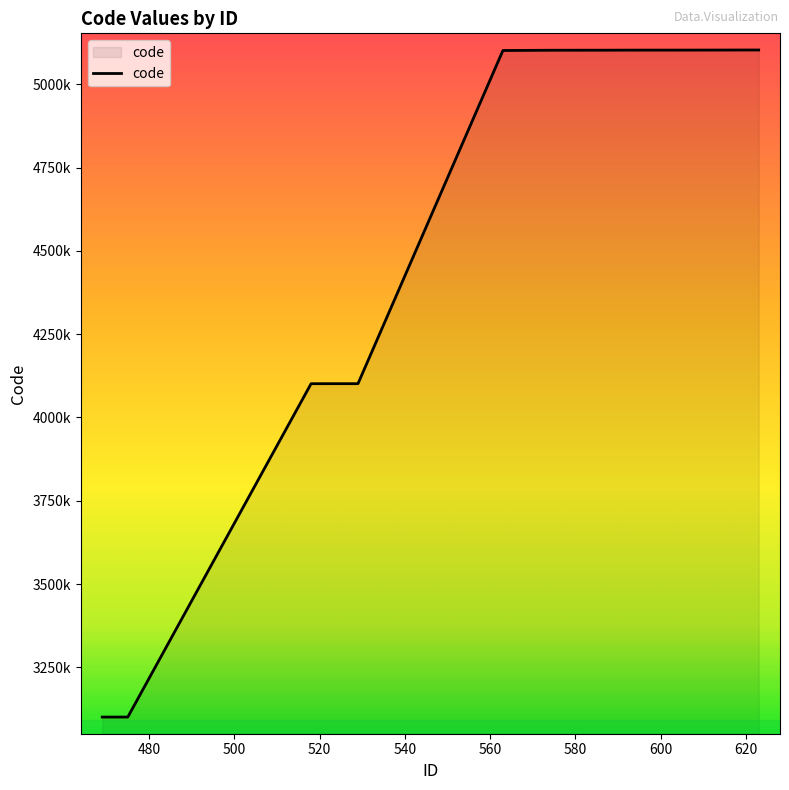

Does the chart display data point markers on the line(s)?

No